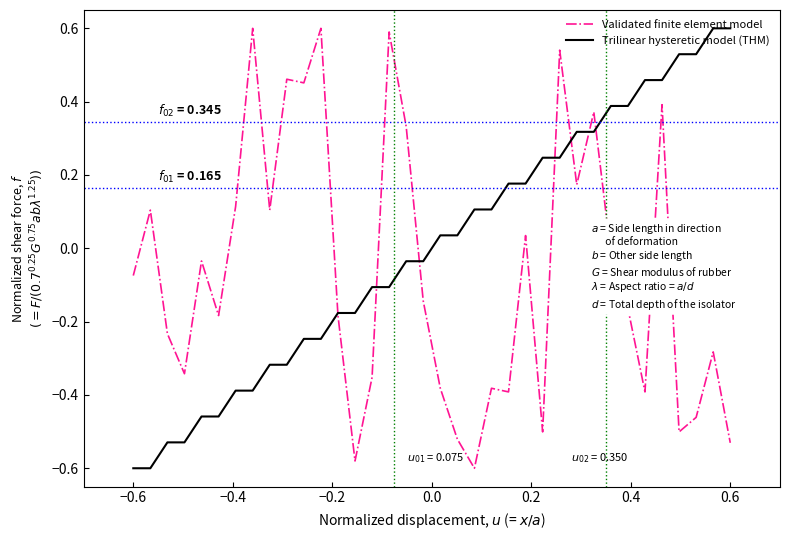

List the series in order of their overall mean, highest first.

Trilinear hysteretic model (THM), Validated finite element model